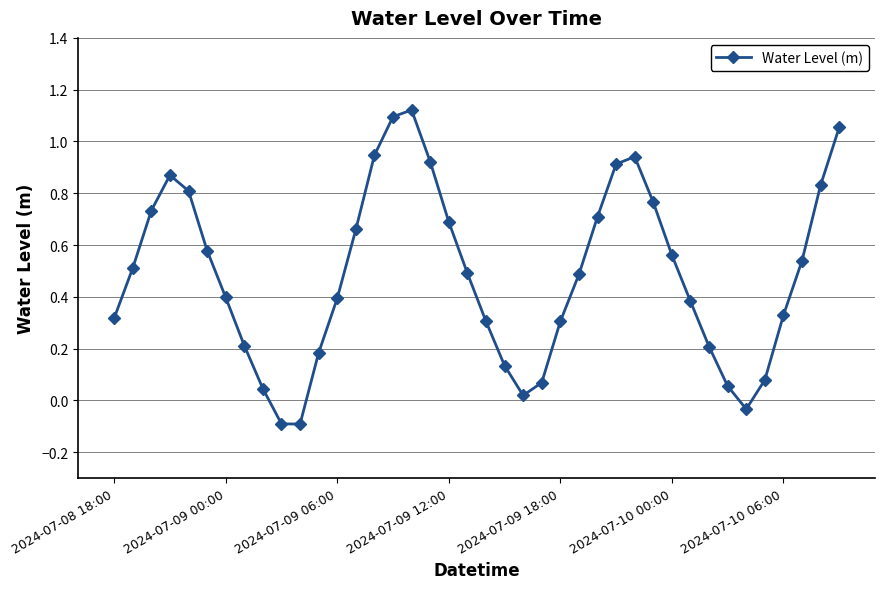

What is the sum of all values?

19.5